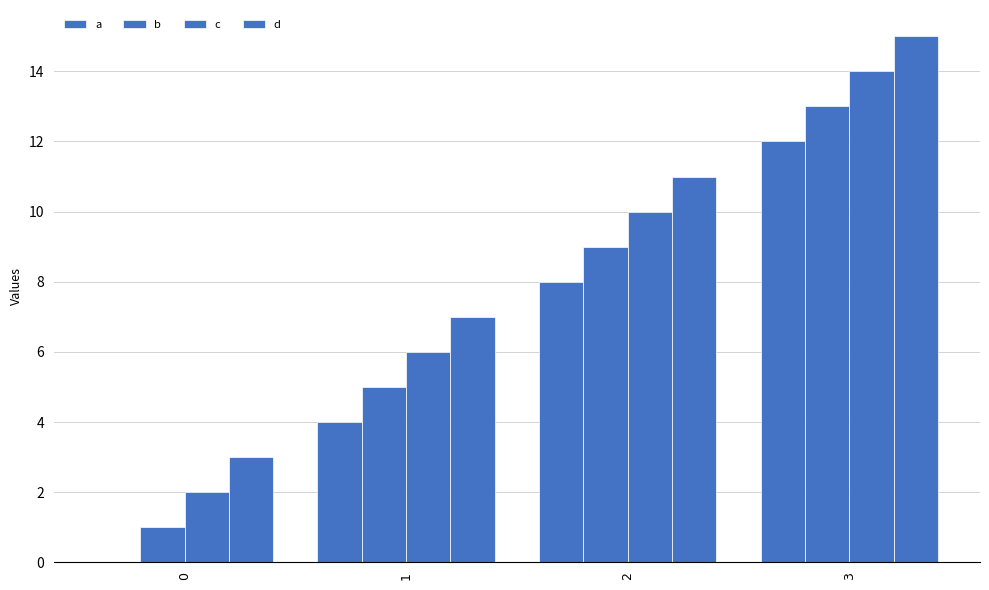

What is the sum of the d values at 2 and 3?

26